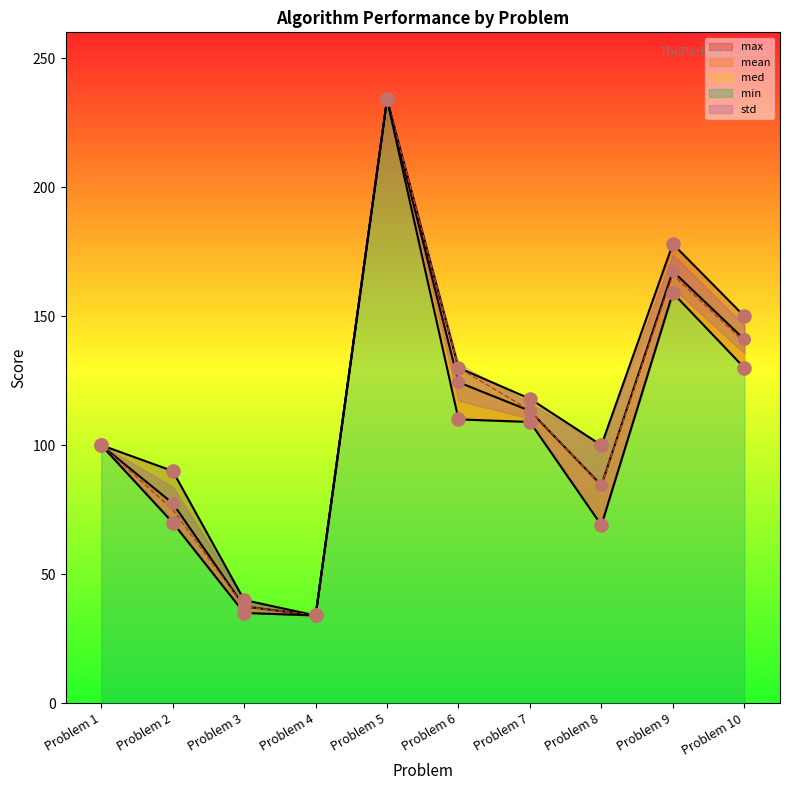

At which category is the sum across all series the highest?

Problem 5